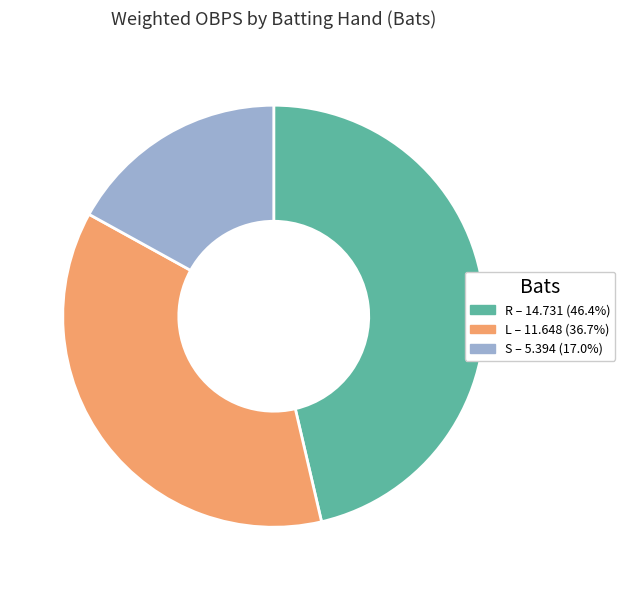

Between R and S, which is larger?

R